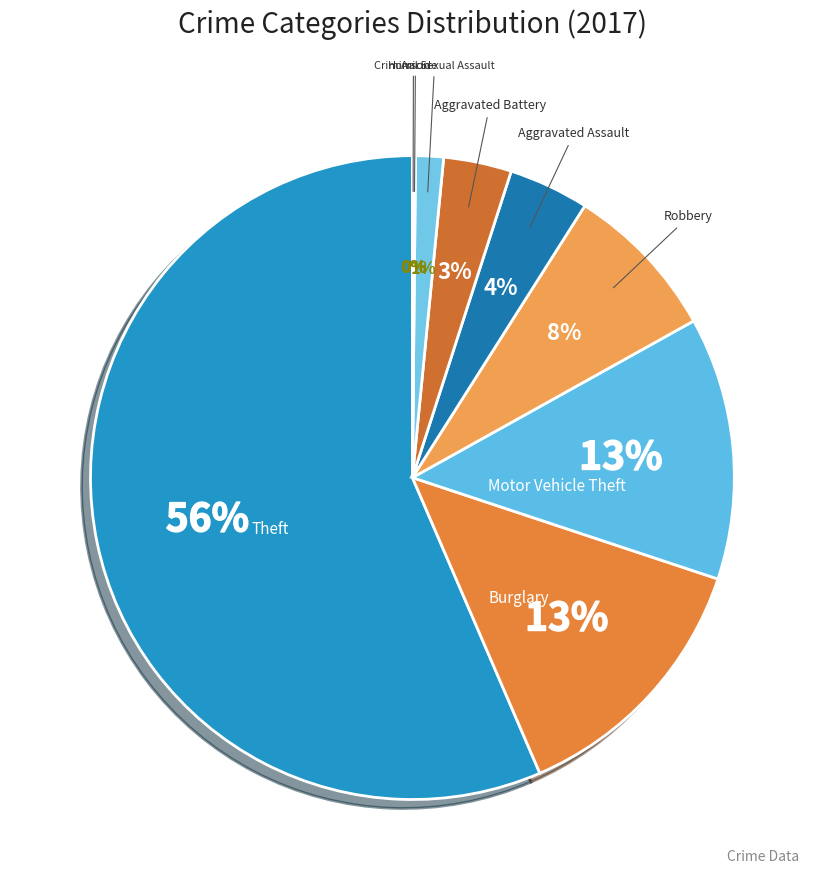

Is there any slice that represents more than half of the pie?

Yes